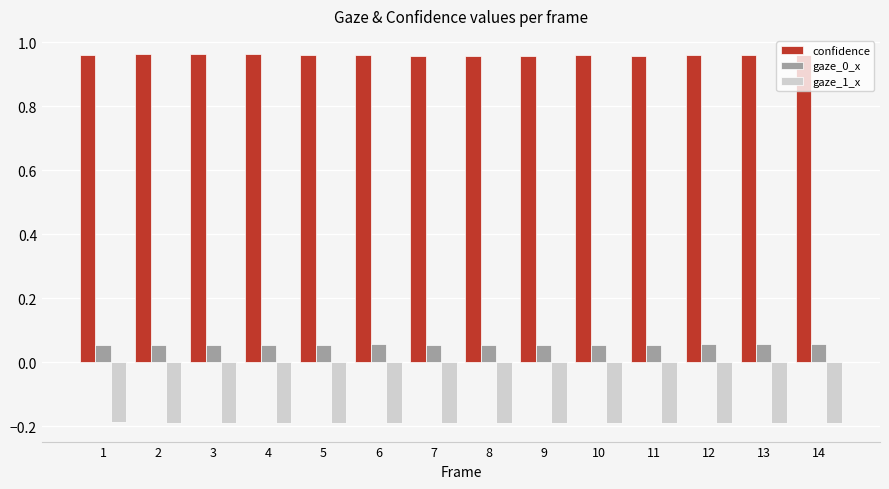

How many gaze_0_x values are between 0 and 1?

14